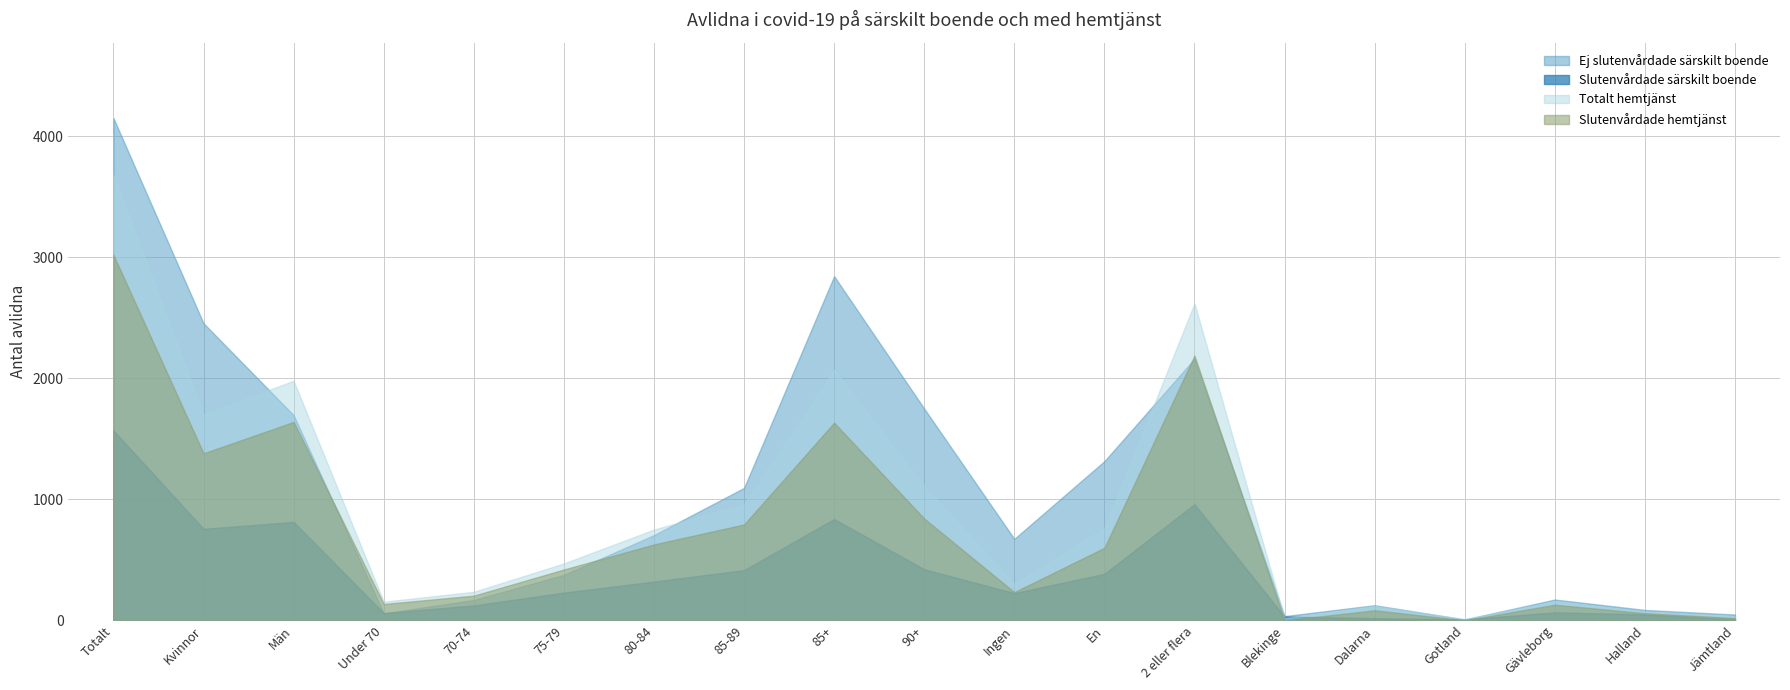

Which series has the largest total across all categories?

Ej slutenvårdade särskilt boende